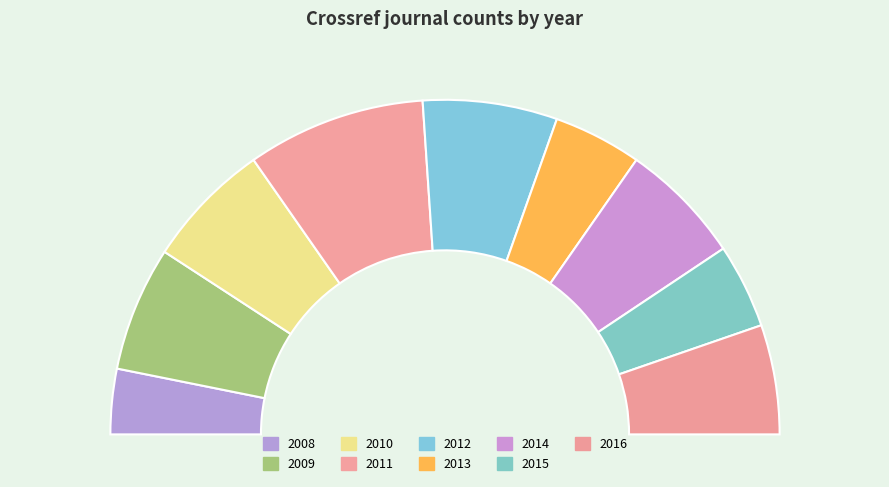

Count the number of slices in the pie.

9